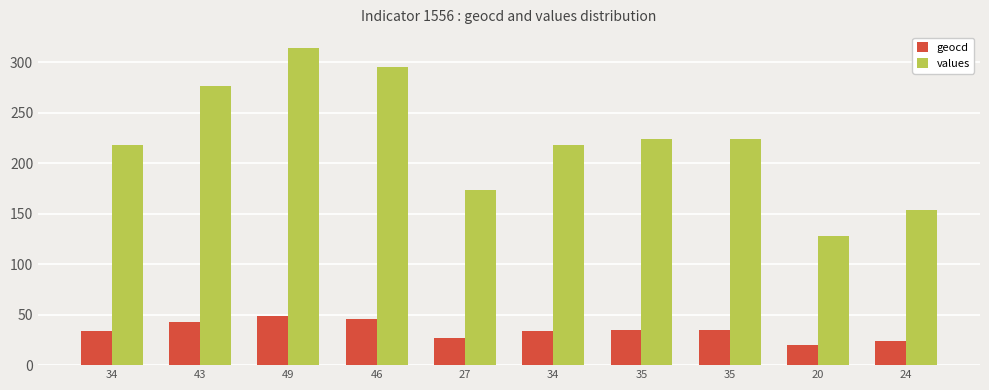

What value does the values series have at 24?

154